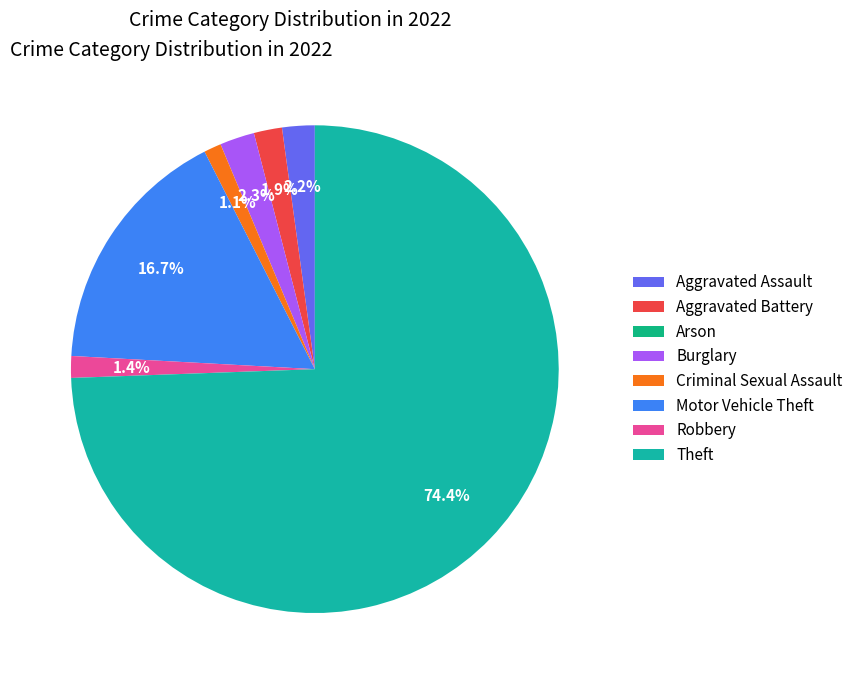

How many segments does this pie chart have?

8